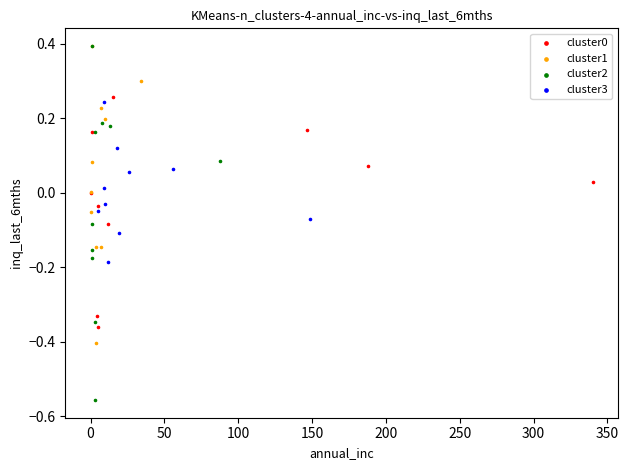

Which series has the widest spread of Y values?

cluster2